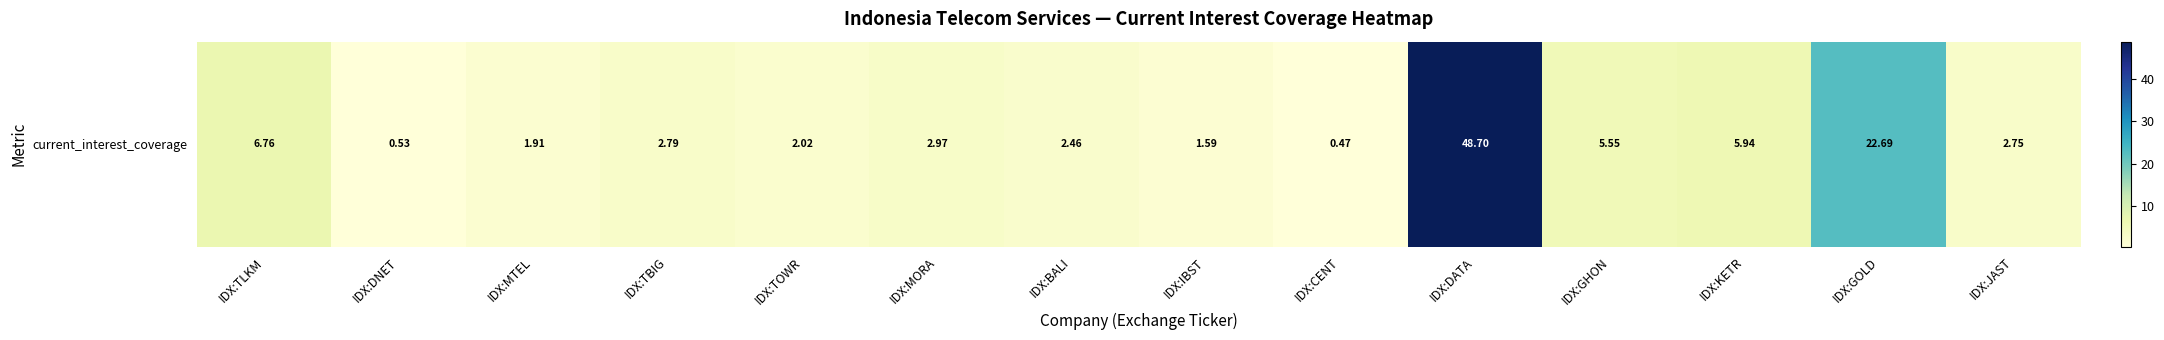

What is the change in value from IDX:MORA to IDX:GOLD?

+19.7